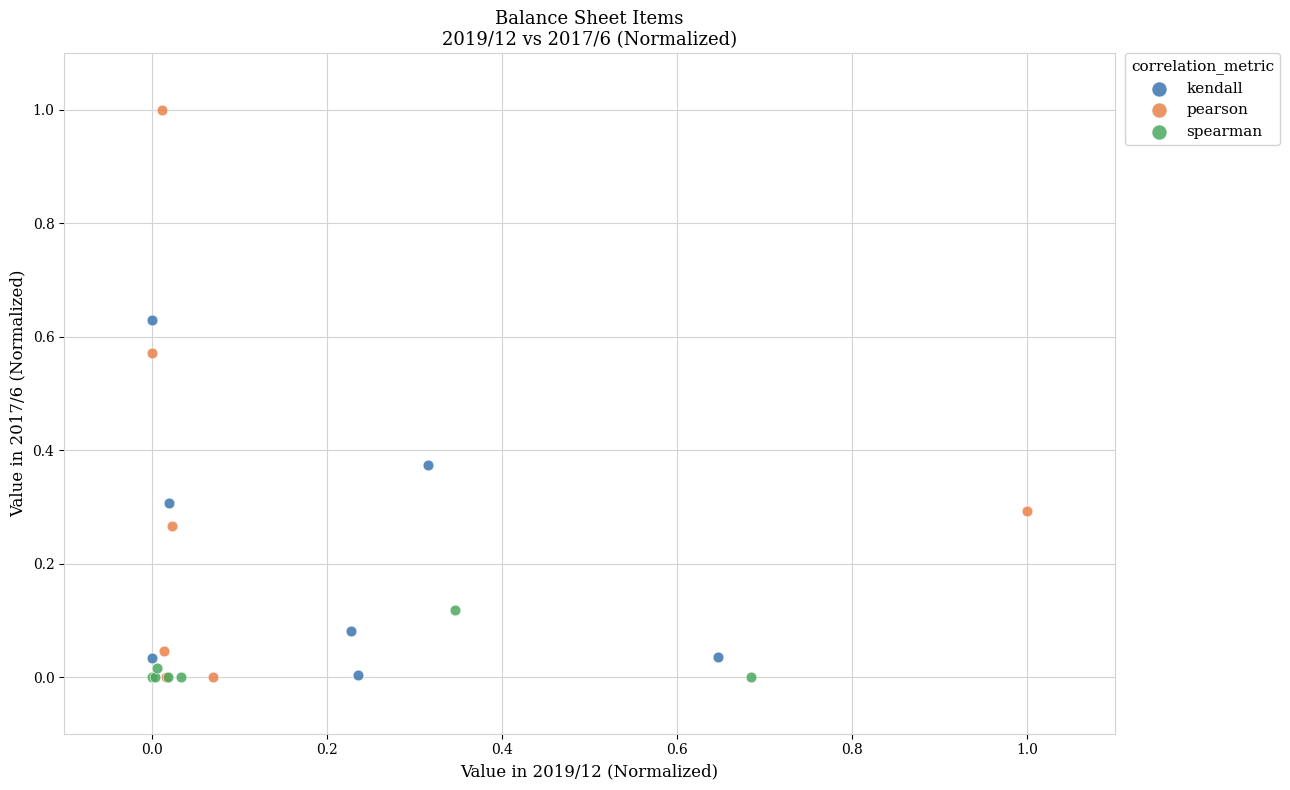

Which series has the largest Y range (max minus min)?

pearson